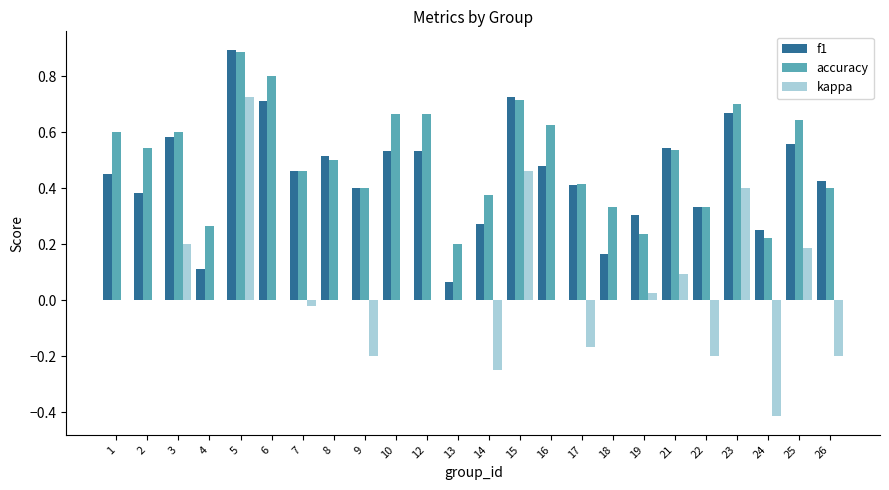

Which series has the largest total across all categories?

accuracy